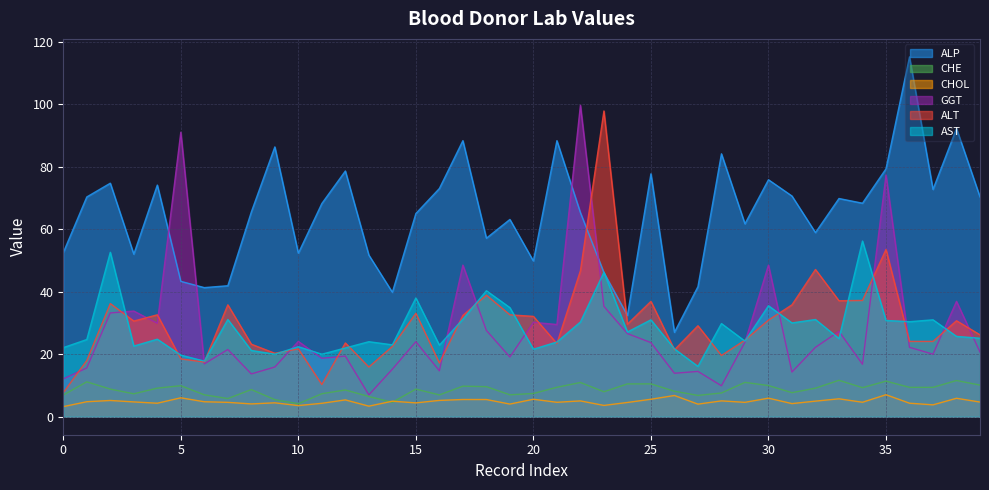

In AST, how many points are lower than both neighbors (excluding endpoints)?

13